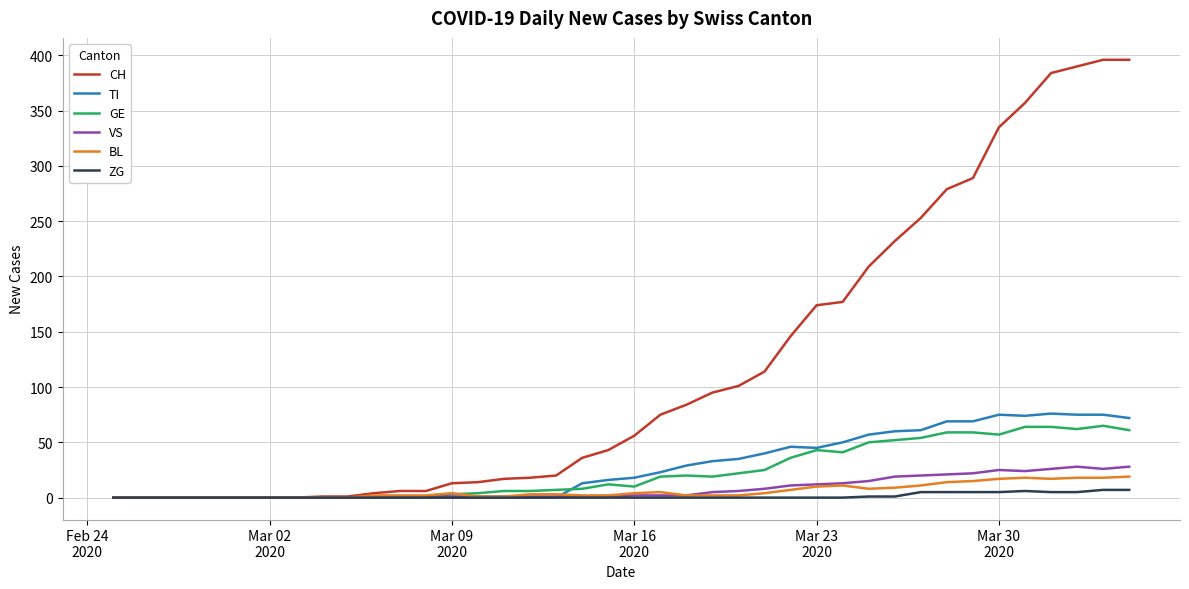

How many categories are shown in the chart?

40